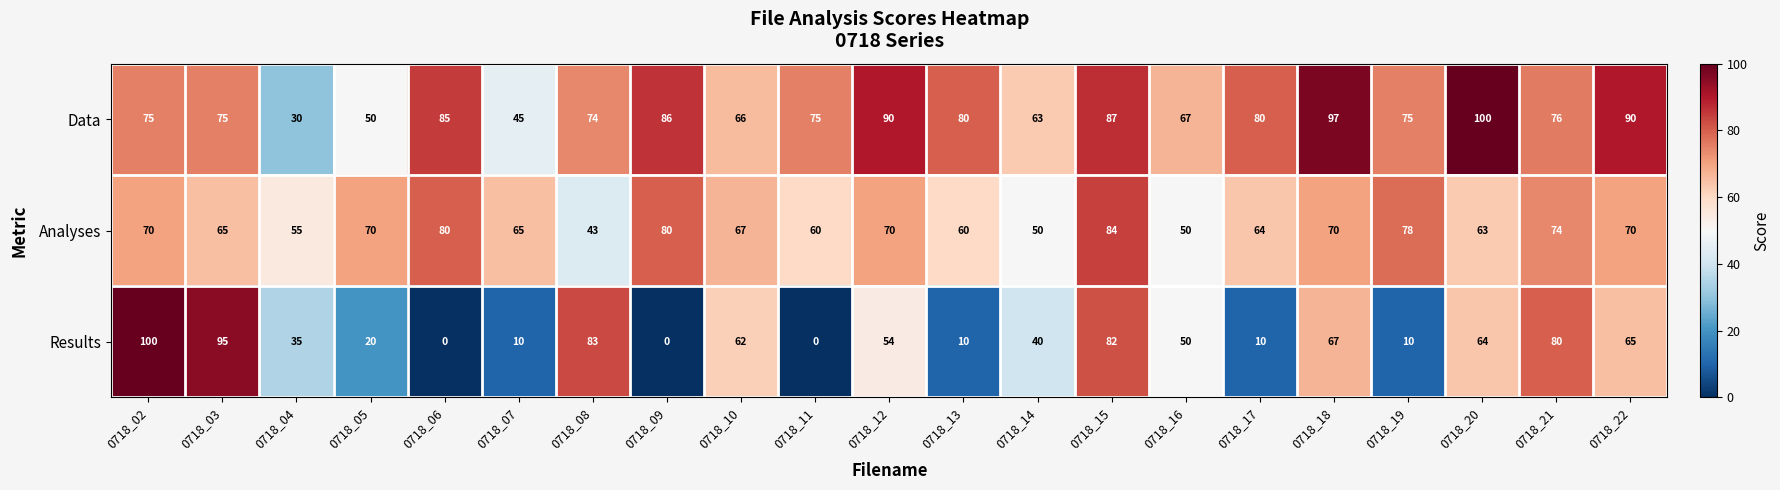

What value does the Analyses series have at 0718_09, to the nearest 5?

80